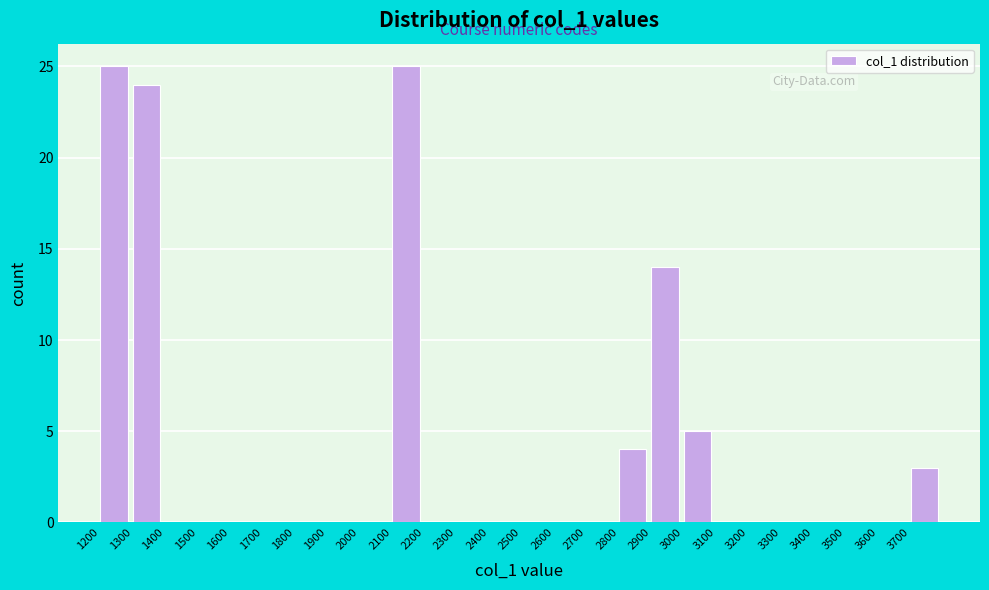

Reading left to right, transcribe this chart: for each bar, give the range it covers on the x-axis and its height. The values are not printed on the chart, so give them approximately, as read against the axis.

1200 to 1300: 25
1300 to 1400: 24
1400 to 1500: 0
1500 to 1600: 0
1600 to 1700: 0
1700 to 1800: 0
1800 to 1900: 0
1900 to 2000: 0
2000 to 2100: 0
2100 to 2200: 25
2200 to 2300: 0
2300 to 2400: 0
2400 to 2500: 0
2500 to 2600: 0
2600 to 2700: 0
2700 to 2800: 0
2800 to 2900: 4
2900 to 3000: 14
3000 to 3100: 5
3100 to 3200: 0
3200 to 3300: 0
3300 to 3400: 0
3400 to 3500: 0
3500 to 3600: 0
3600 to 3700: 0
3700 to 3800: 3